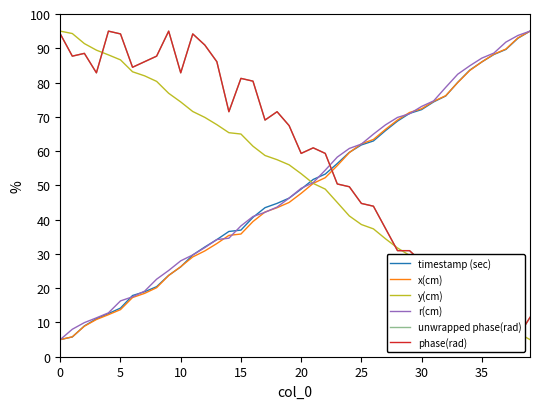

What is the difference between the maximum and second lowest values in the x(cm) series?

89.2